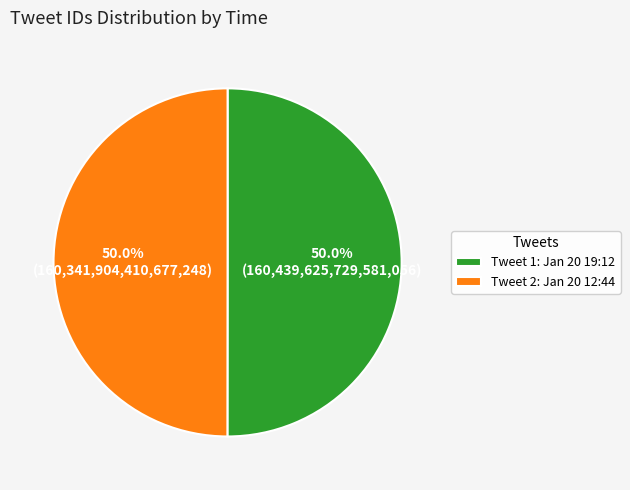

Approximately how many times larger is the value at Tweet 2: Jan 20 12:44 compared to Tweet 1: Jan 20 19:12?

1.0